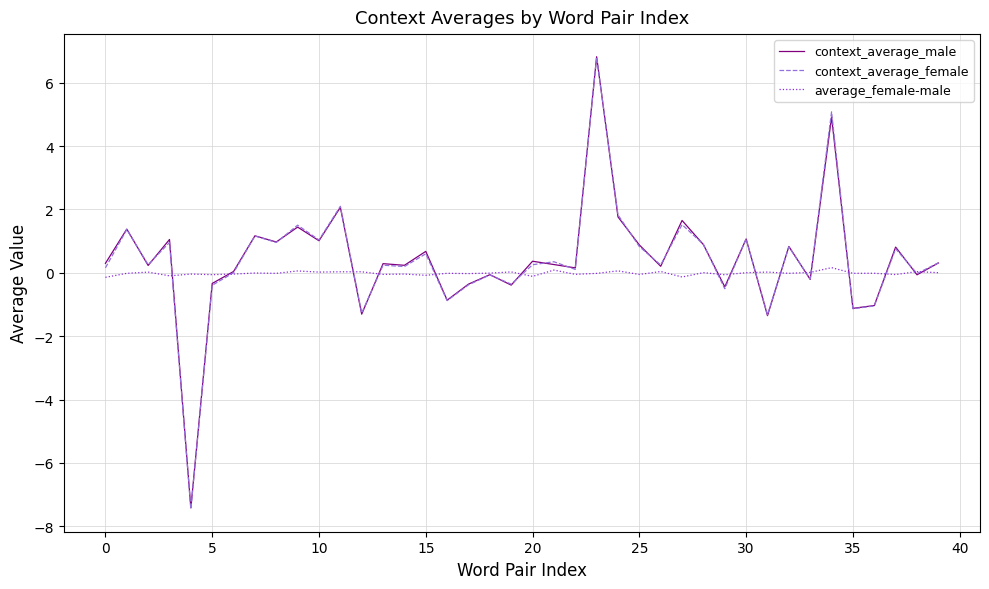

What is the lowest value of the context_average_male series?

-7.4